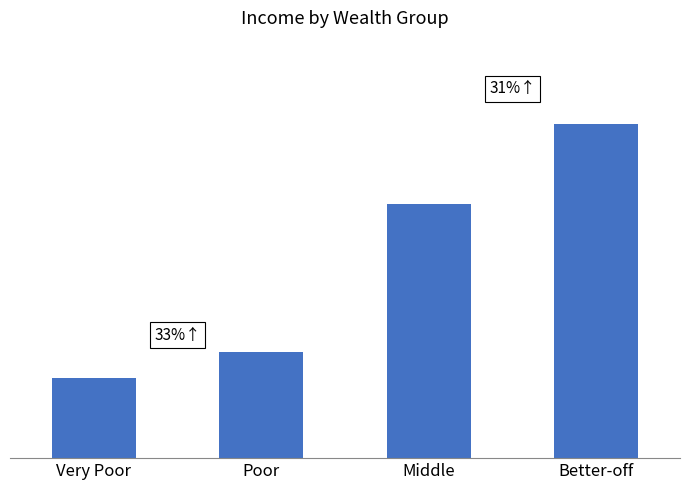

What is the label of the 4th bar from the right?

Very Poor